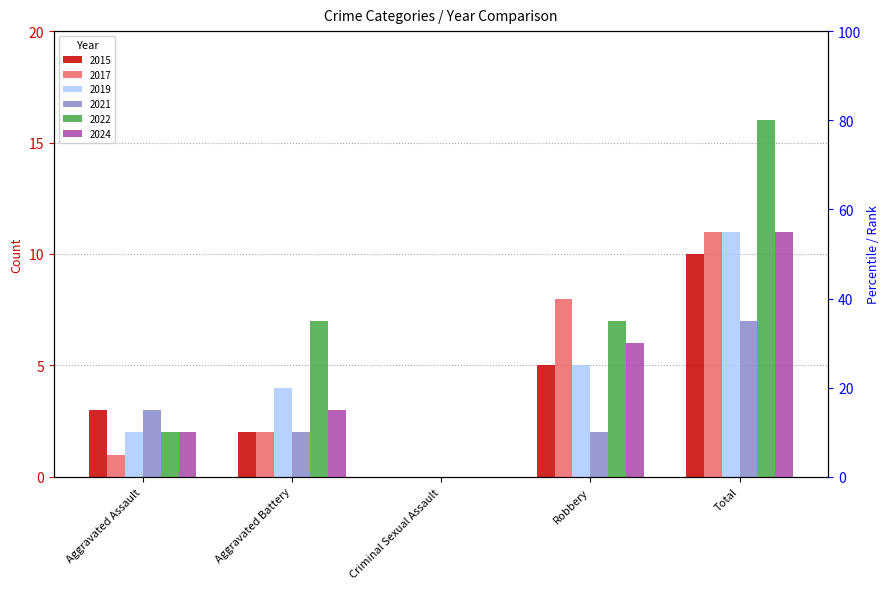

How many positive values does the 2019 series have?

4